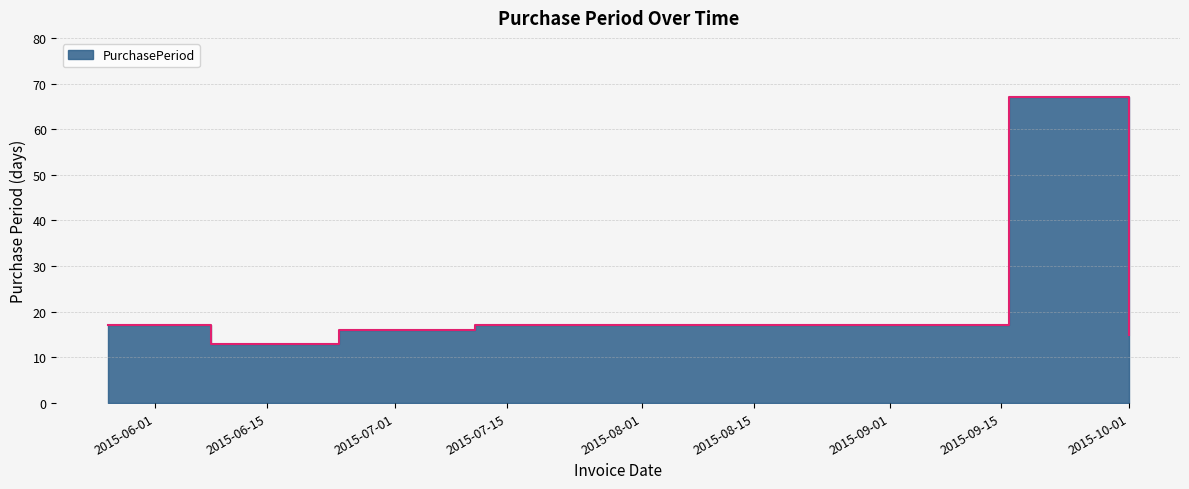

Does the chart have visible grid lines?

Yes